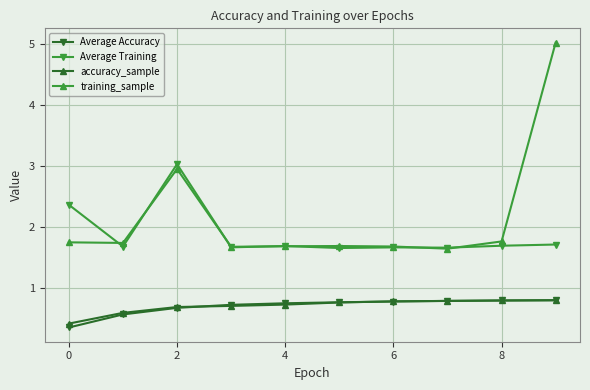

What is the value of the training_sample point at the 4th from the left?

1.7